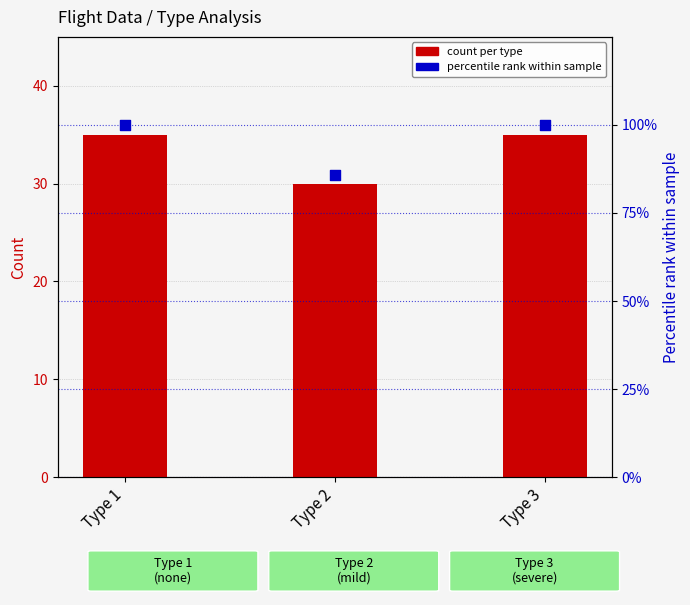

At how many categories does at least one series exceed 74?

3